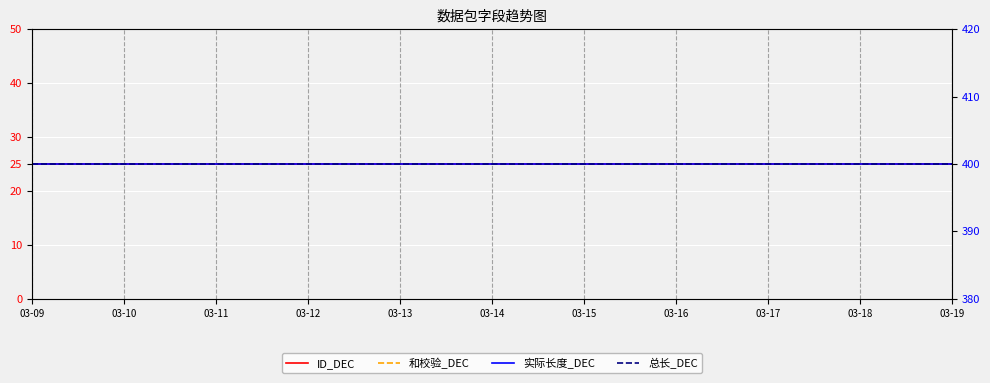

At how many categories does at least one series exceed 74?

21